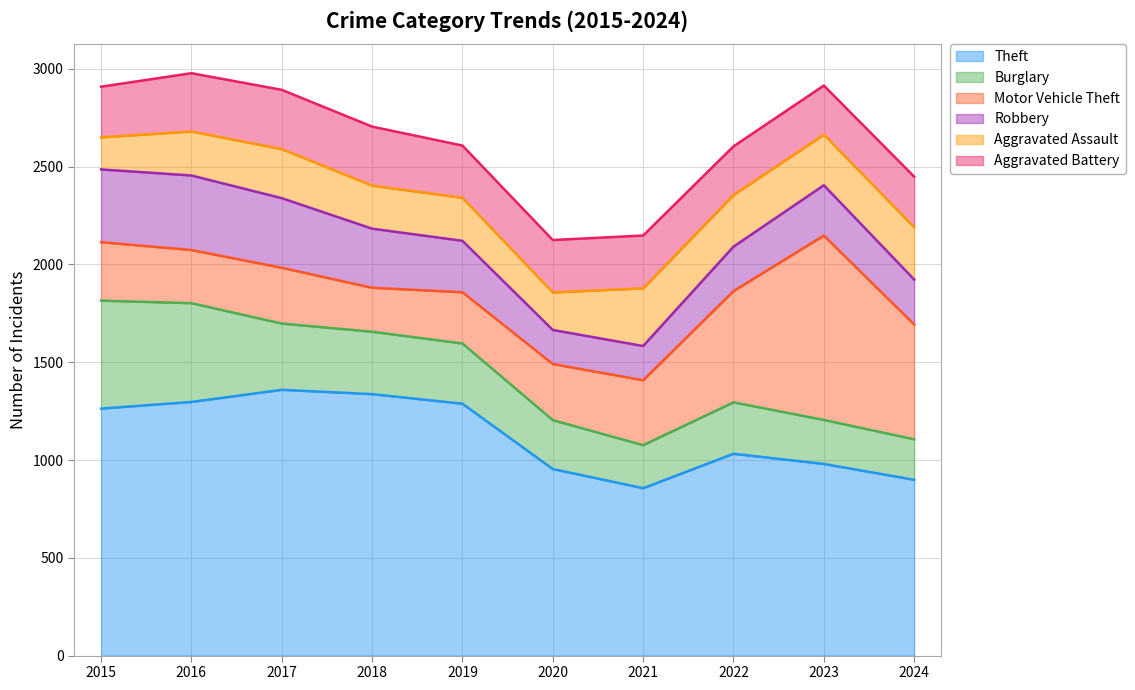

In Aggravated Battery, how many points are lower than both neighbors (excluding endpoints)?

2